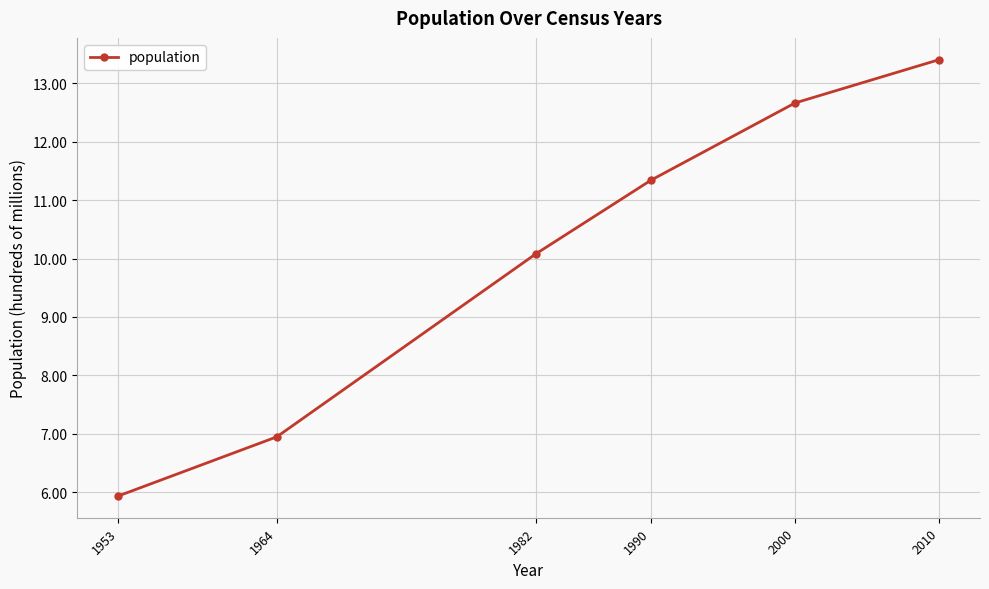

How many series are shown in this chart?

1